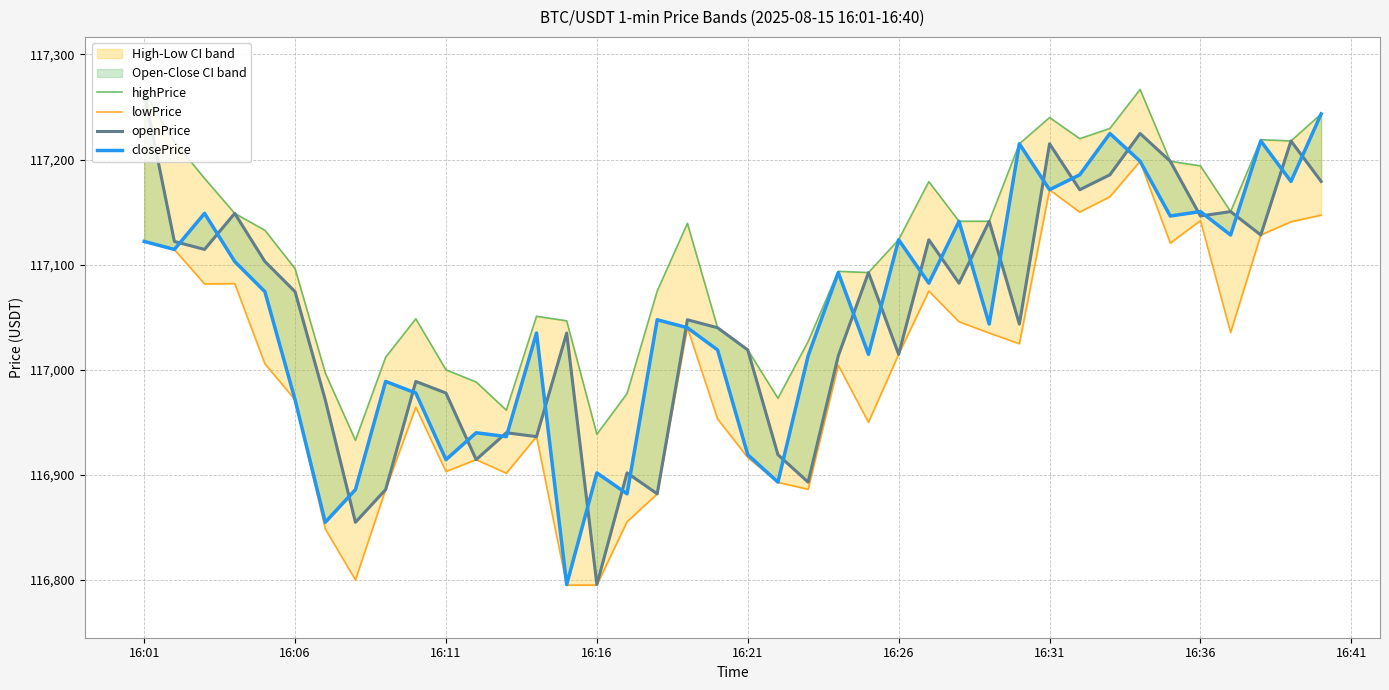

Is it true that highPrice equals 180886.2 at 16:11?

False